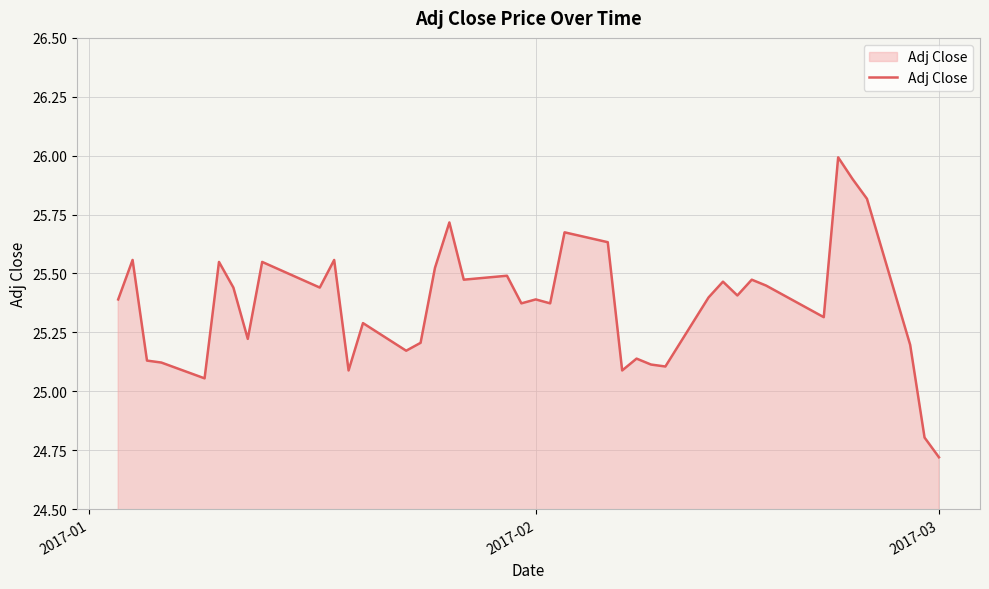

Count the number of values greater than 25.

38